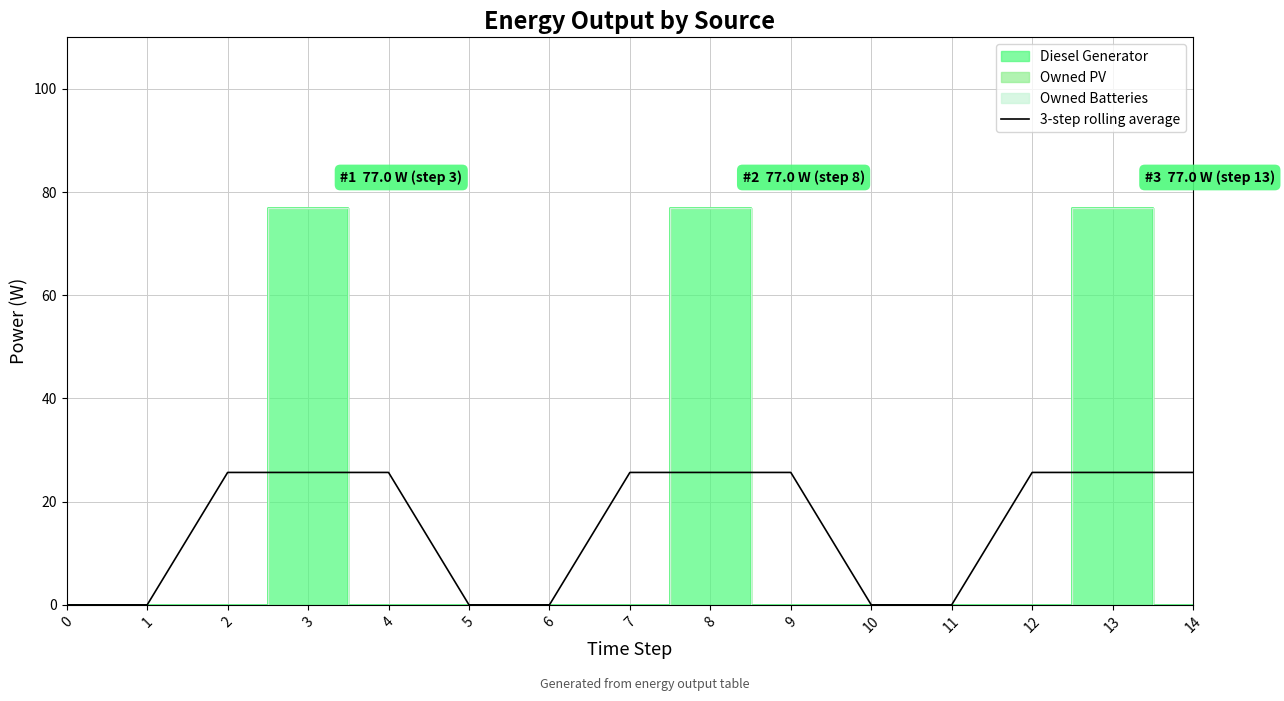

What value does the data have at 3?

25.7